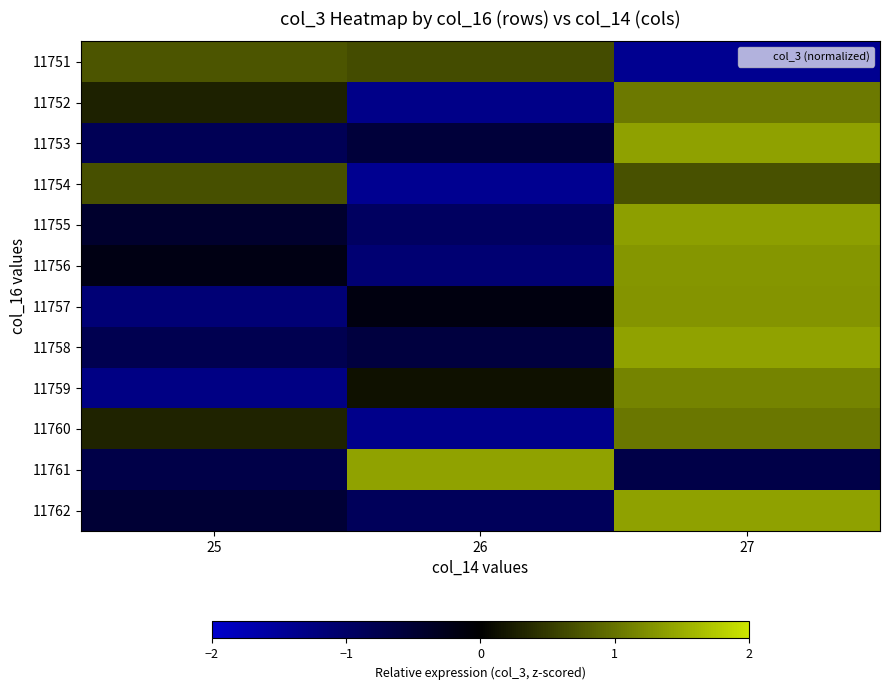

At how many categories does at least one series exceed 0?

3